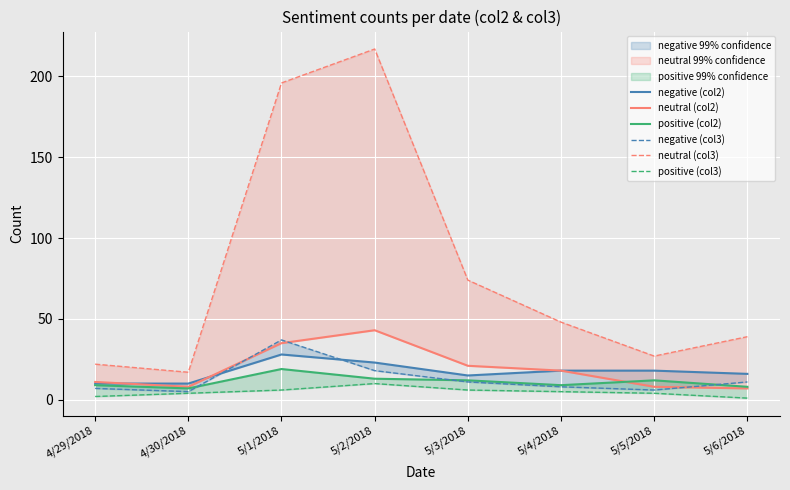

Read the positive (col2) value at 5/3/2018.

12